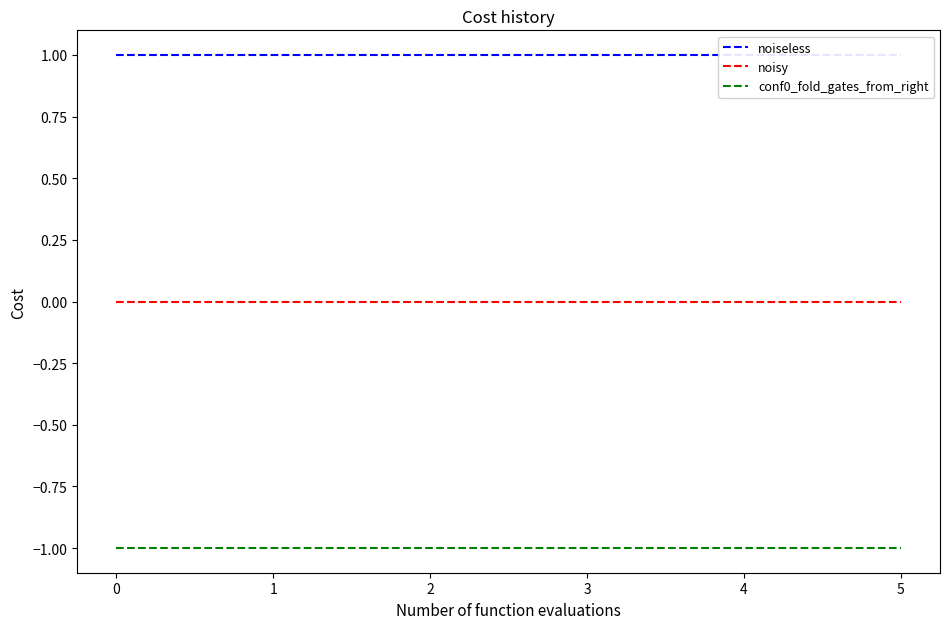

What is the value of the conf0_fold_gates_from_right point at the 5th from the left?

-1